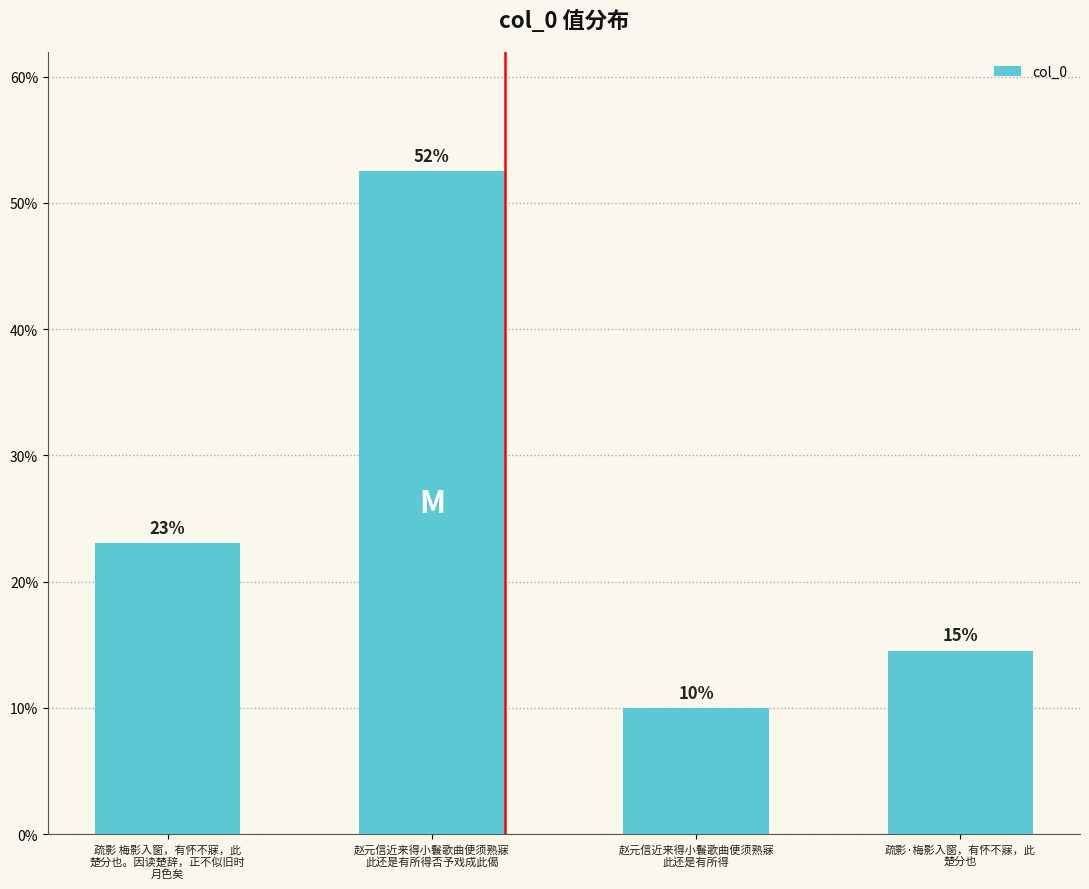

What is the difference between the maximum and minimum values?

0.4